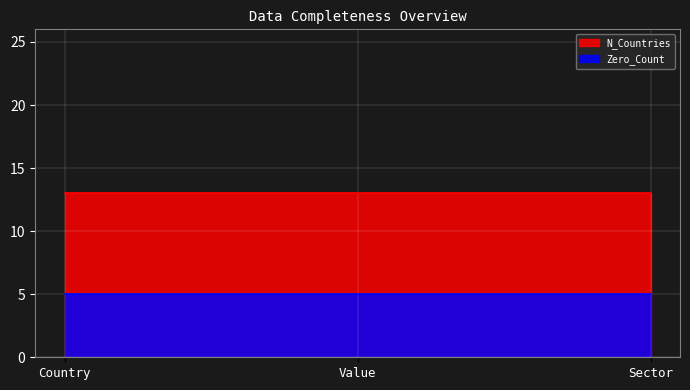

Reading left to right, list all the values displayed in this chart.

Zero_Count: Country=5	Value=5	Sector=5
N_Countries: Country=13	Value=13	Sector=13